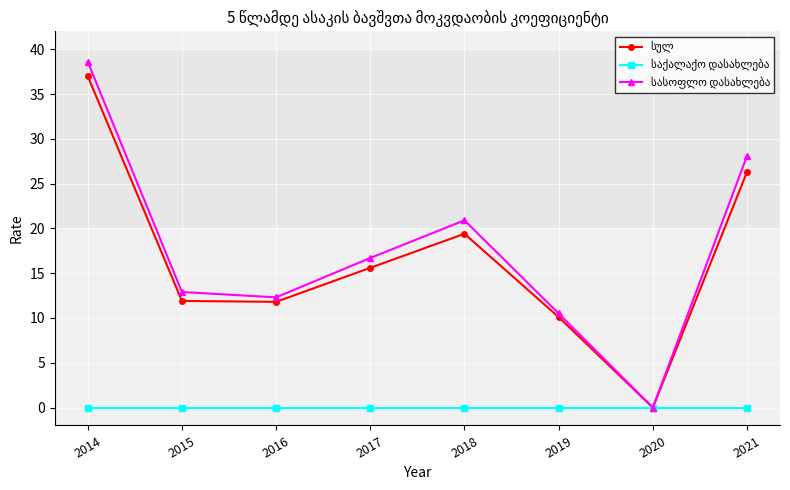

At which category does the chart reach its peak across all series?

2014